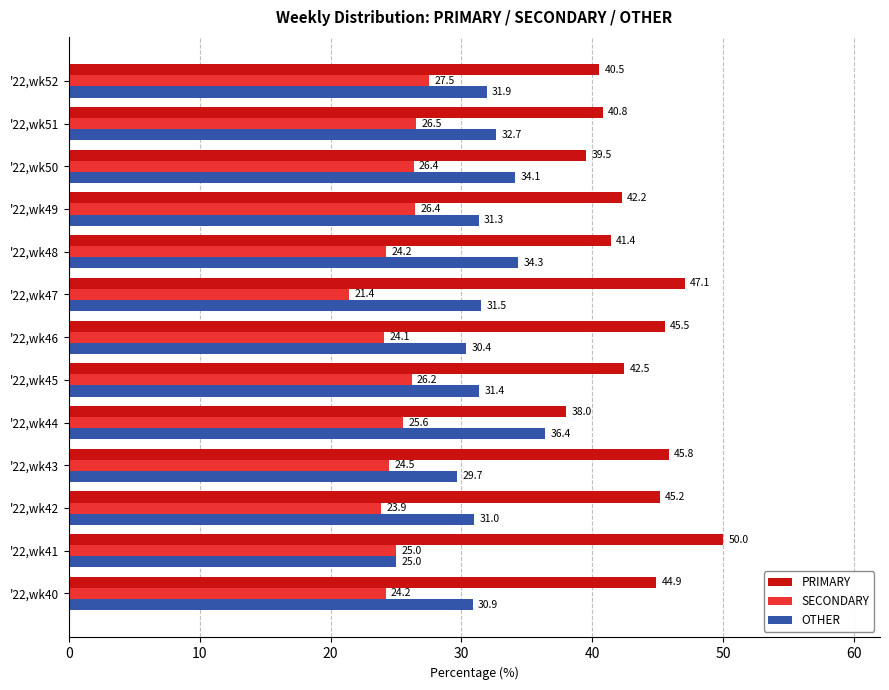

Which series has the widest spread of values?

PRIMARY